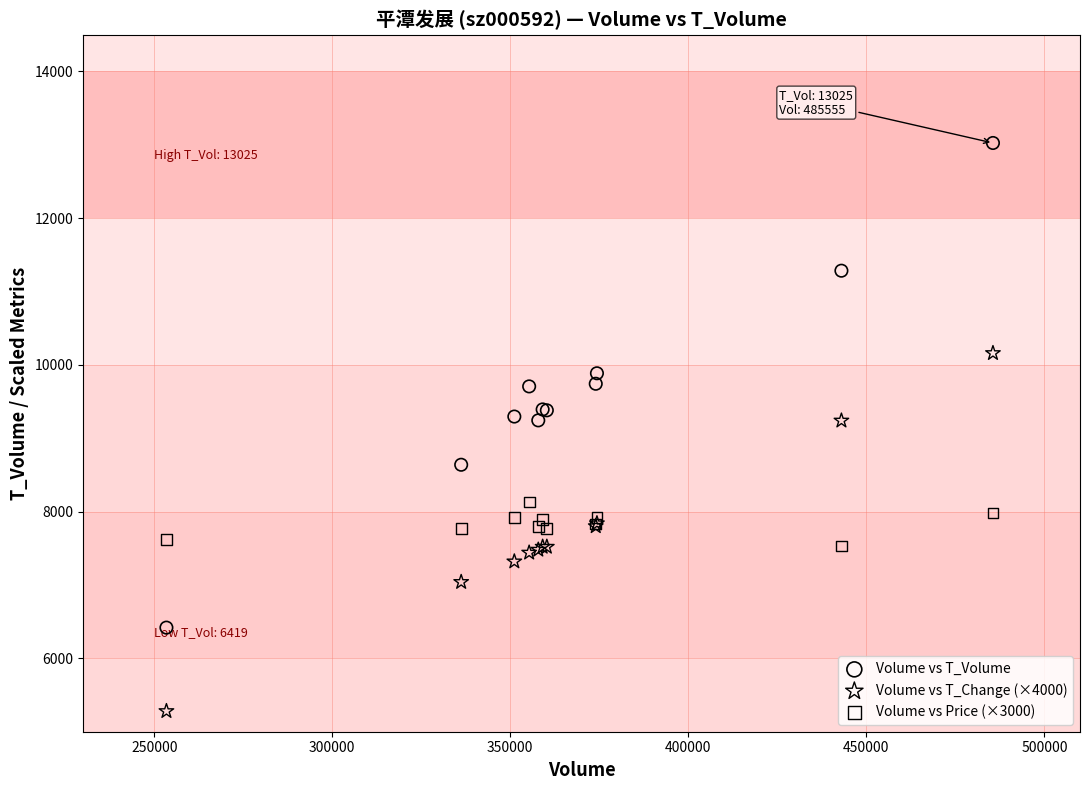

Which series reaches the minimum Y coordinate?

Volume vs T_Change (×4000)